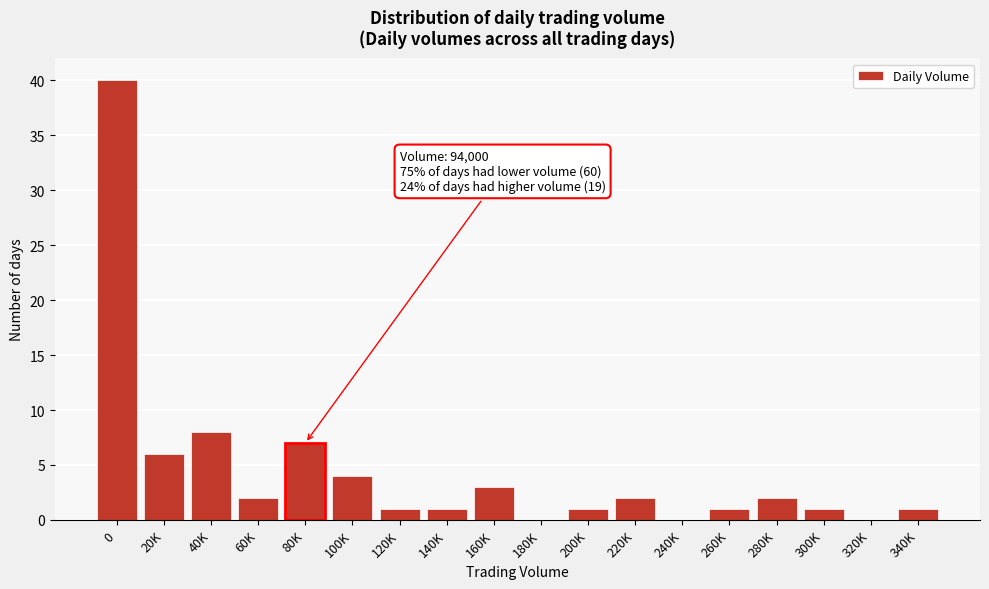

Reading right to left, what are all the values shown in this chart?

340K=1	320K=0	300K=1	280K=2	260K=1	240K=0	220K=2	200K=1	180K=0	160K=3	140K=1	120K=1	100K=4	80K=7	60K=2	40K=8	20K=6	0=40